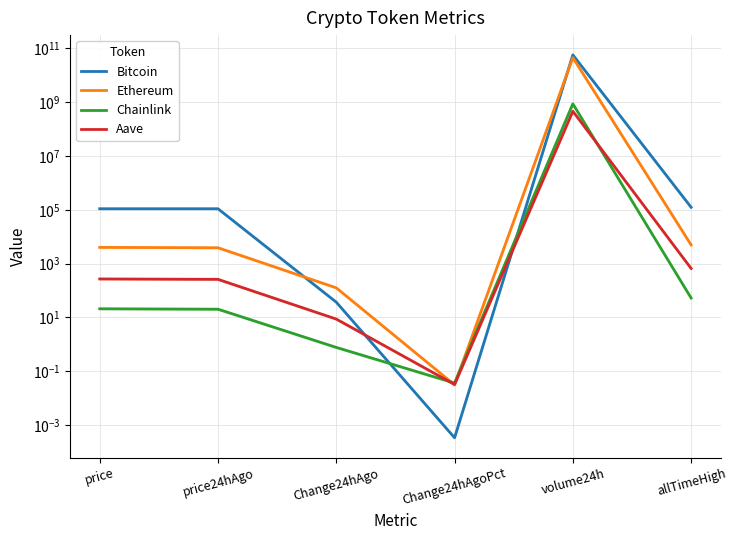

What is the highest value of the Ethereum series?

45176002321.0